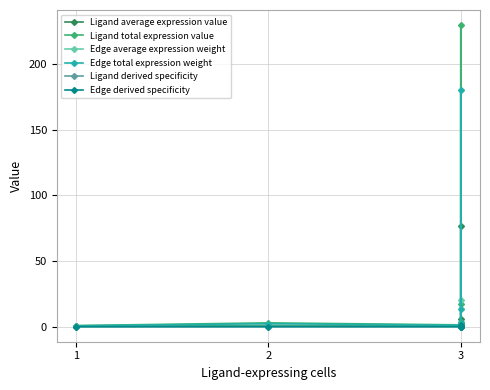

What is the value of the Edge average expression weight point at the 4th from the left?

0.1